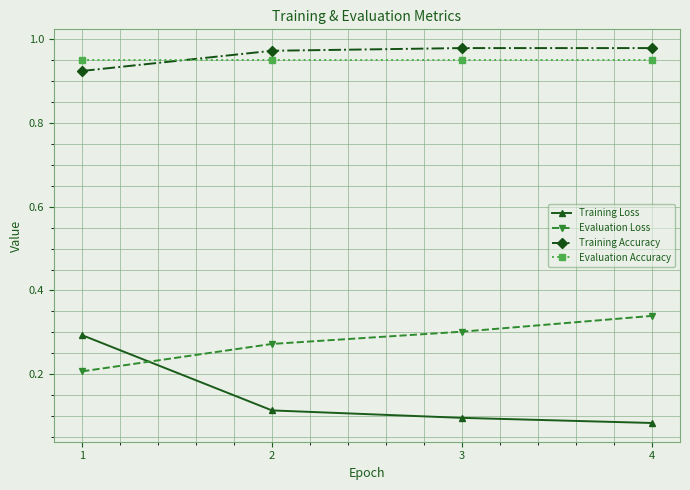

True or false: Training Loss and Evaluation Loss intersect in this chart.

True